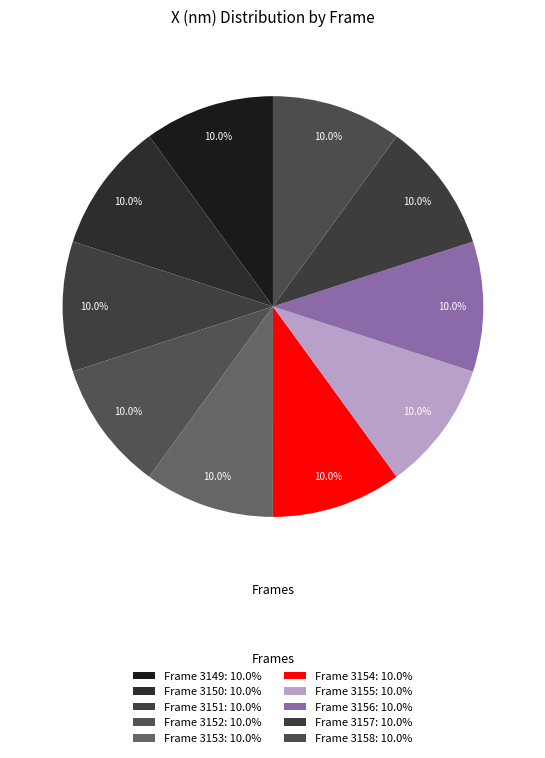

How many slices are in this pie chart?

10